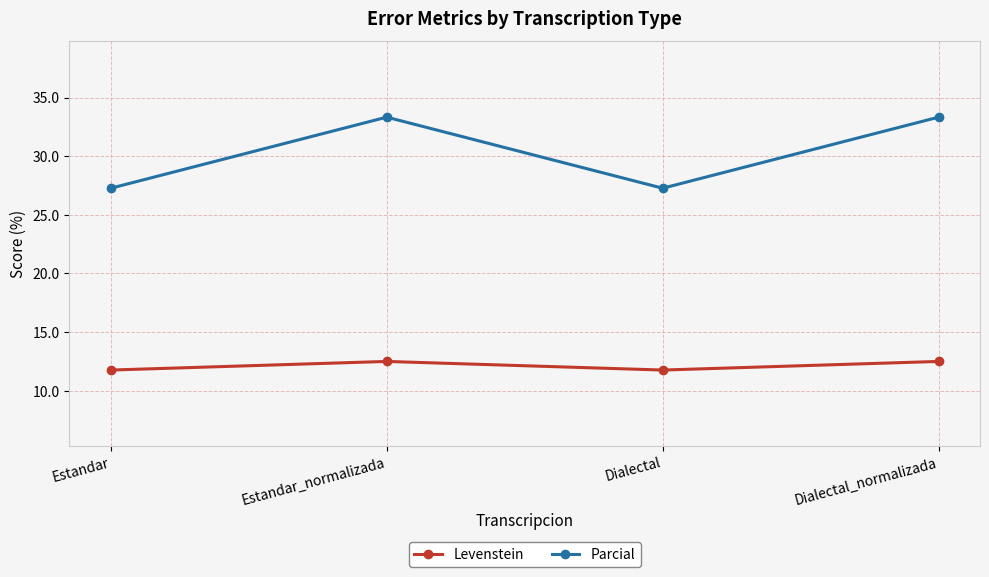

What position from the right is Dialectal?

2